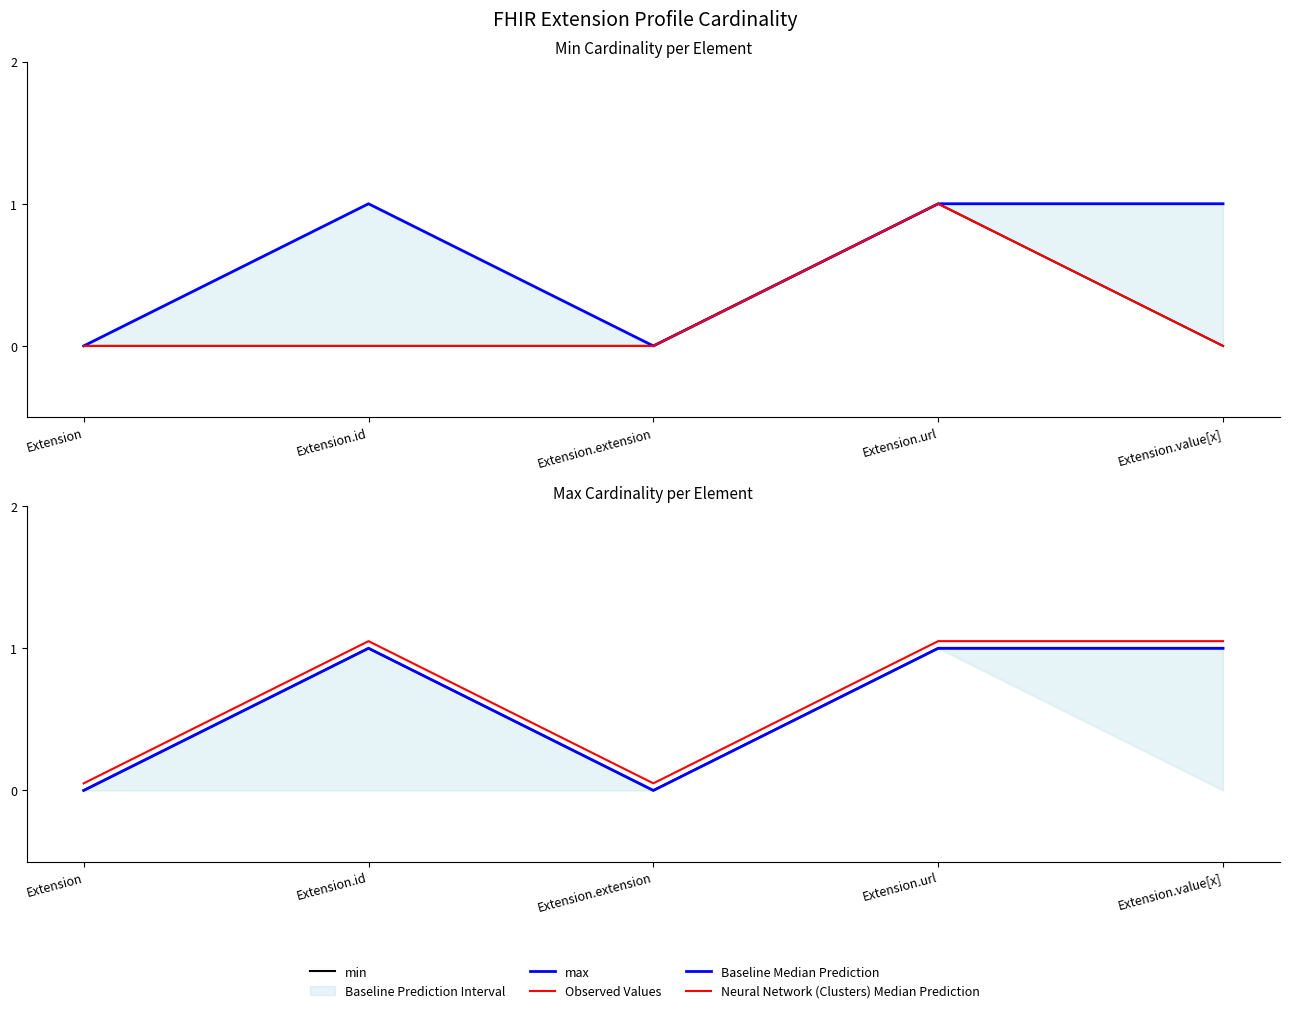

At which label does Baseline Median Prediction reach its peak?

Extension.id